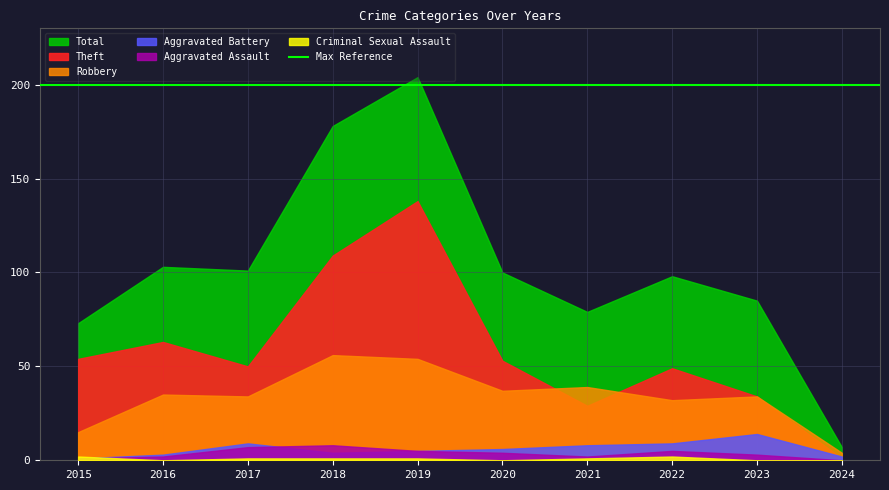

At which label does Aggravated Assault first exceed 4?

2017